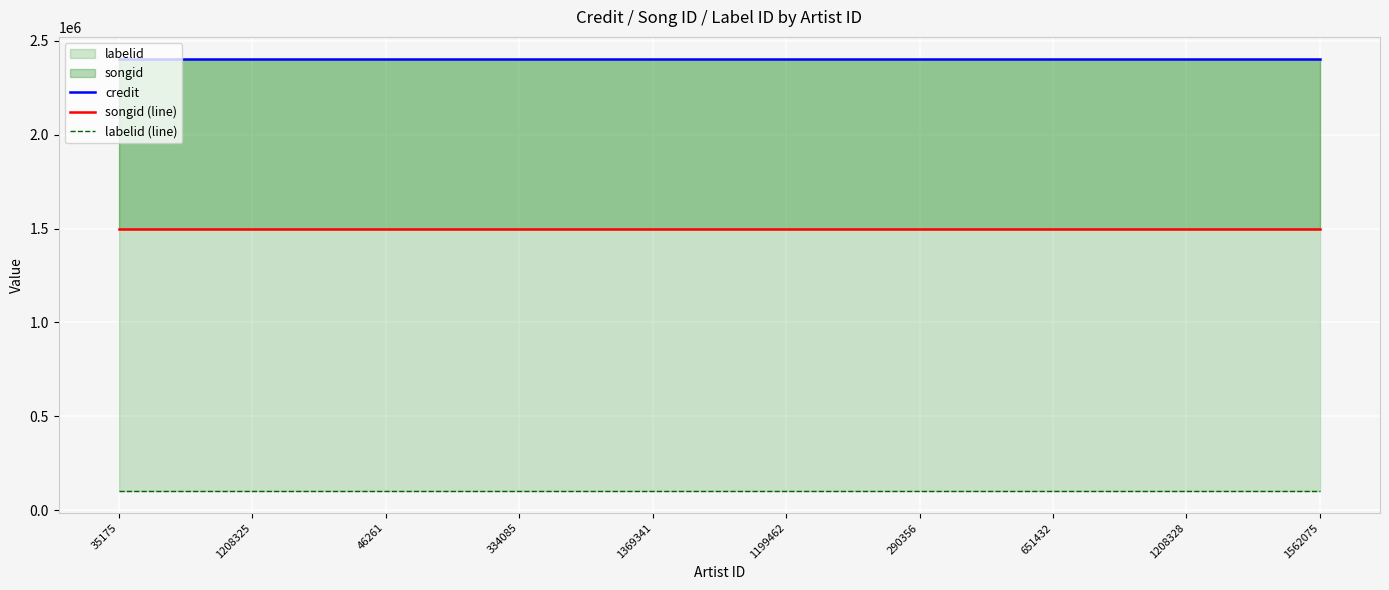

The value of credit at 334085 is 4027728. True or false?

False